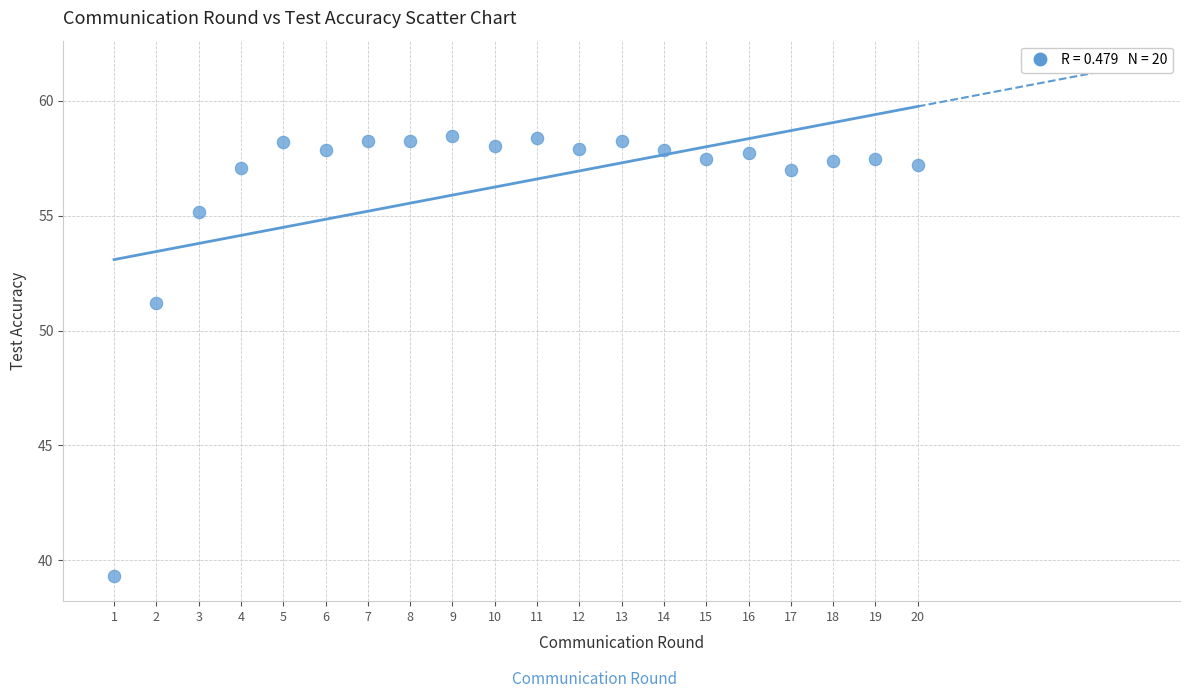

What is the range of Y values (max minus min)?

19.1